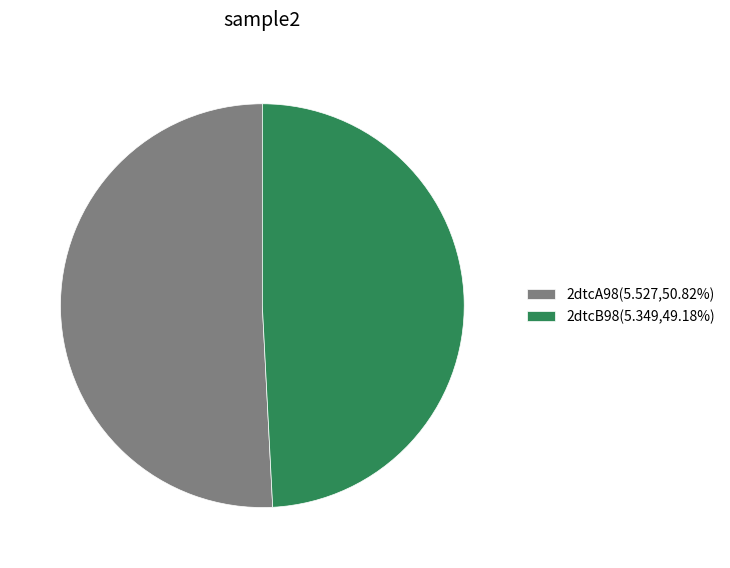

Does any single category account for the majority?

Yes